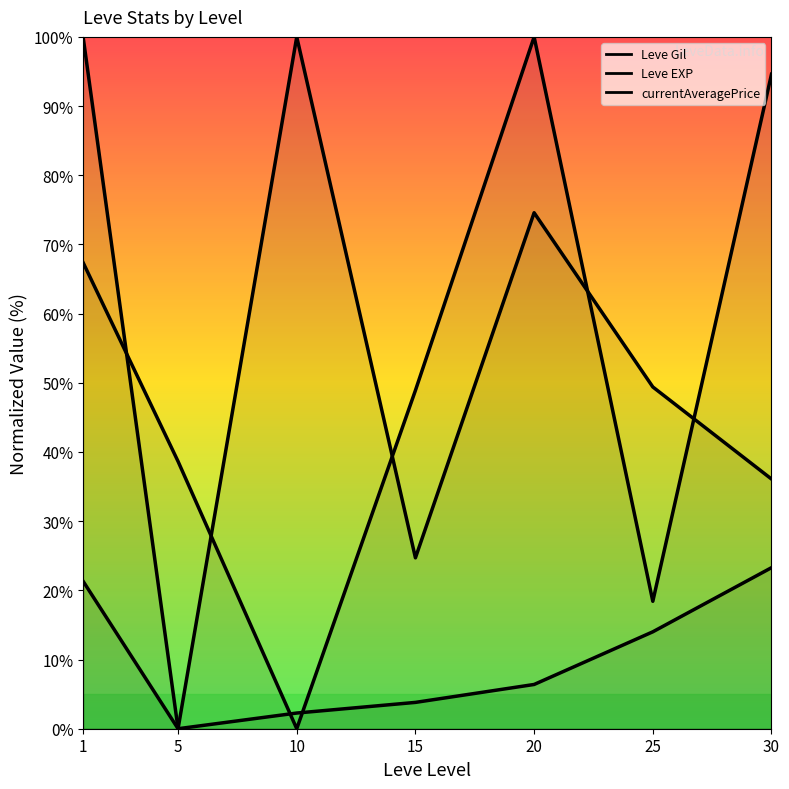

How many data points in currentAveragePrice are less than 48?

3